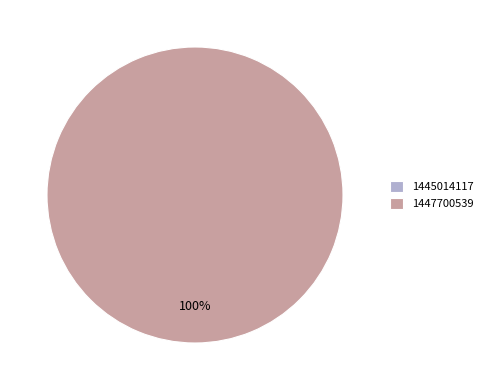

Which has a higher value, 1445014117 or 1447700539?

1447700539